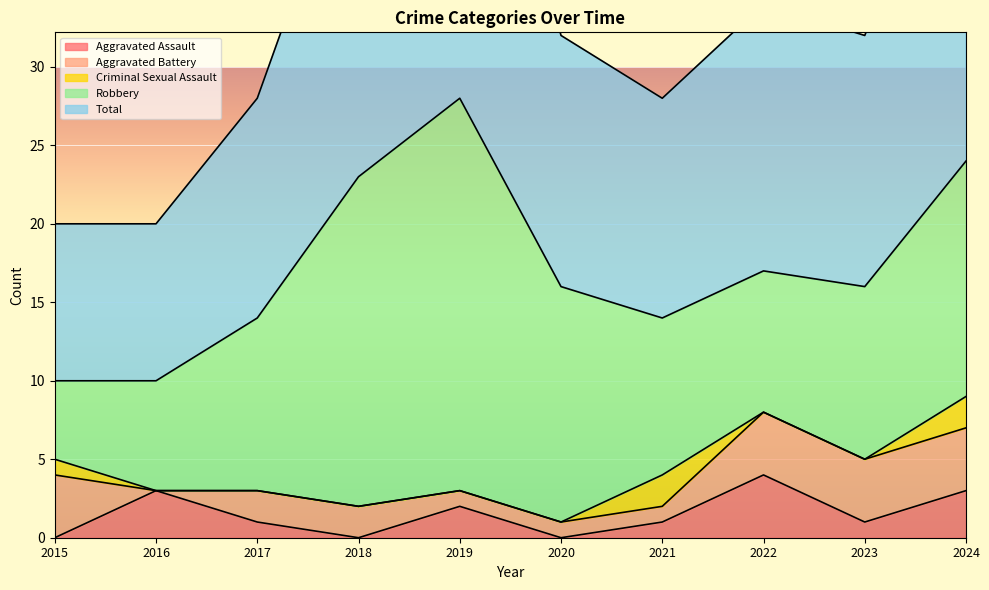

Where does the Aggravated Assault series first go above 1?

2016